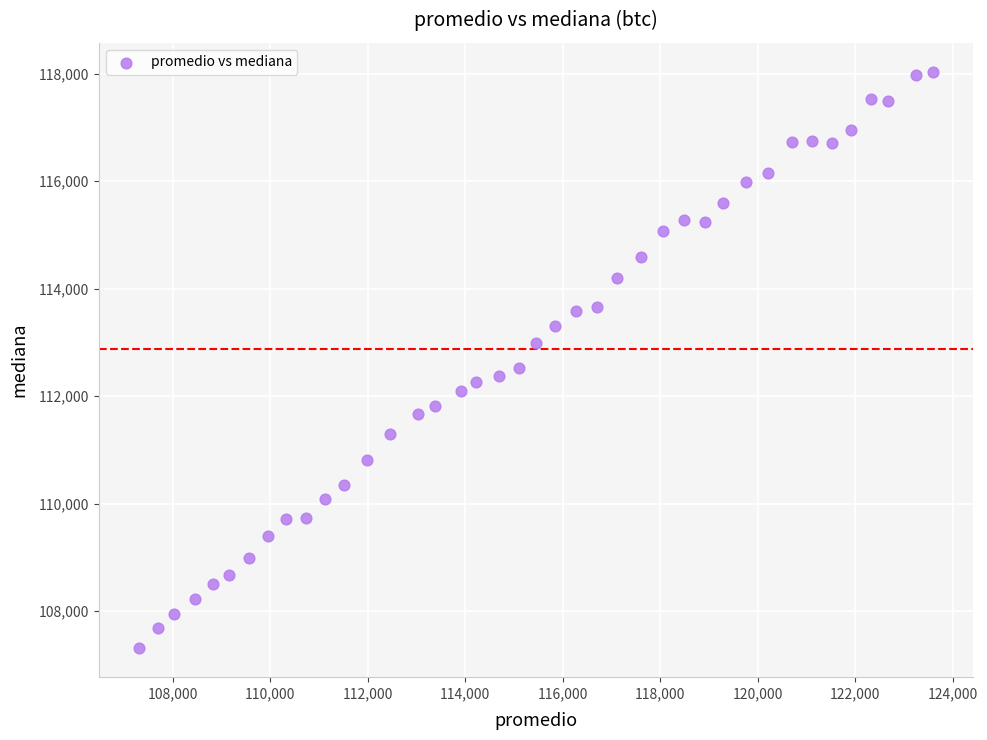

What Y value in the scatter plot is closest to 112673?

112531.7